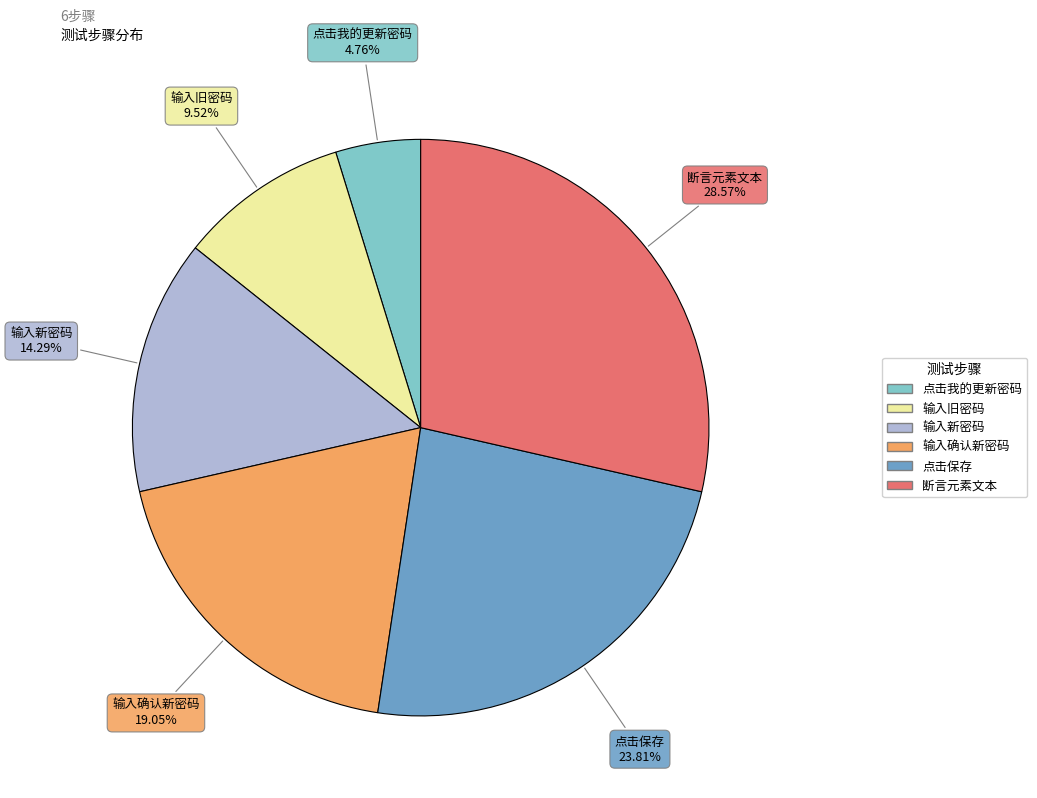

Between 断言元素文本 and 输入旧密码, which is larger?

断言元素文本